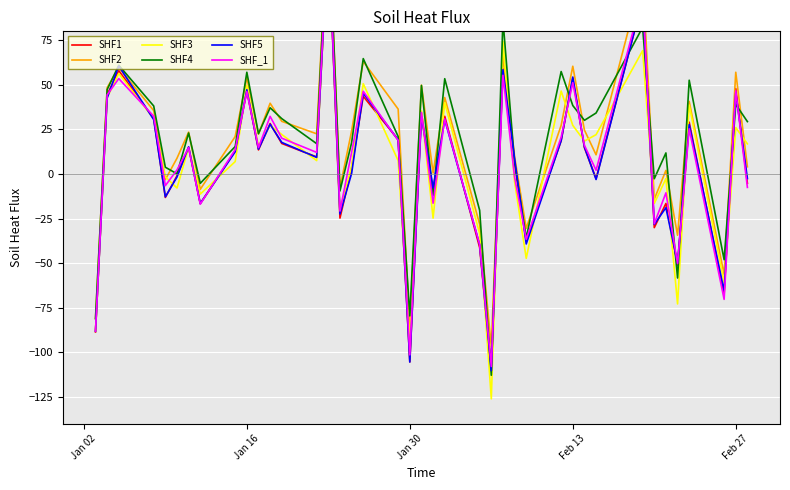

What is the difference between the second highest and minimum values in the SHF_1 series?

208.3